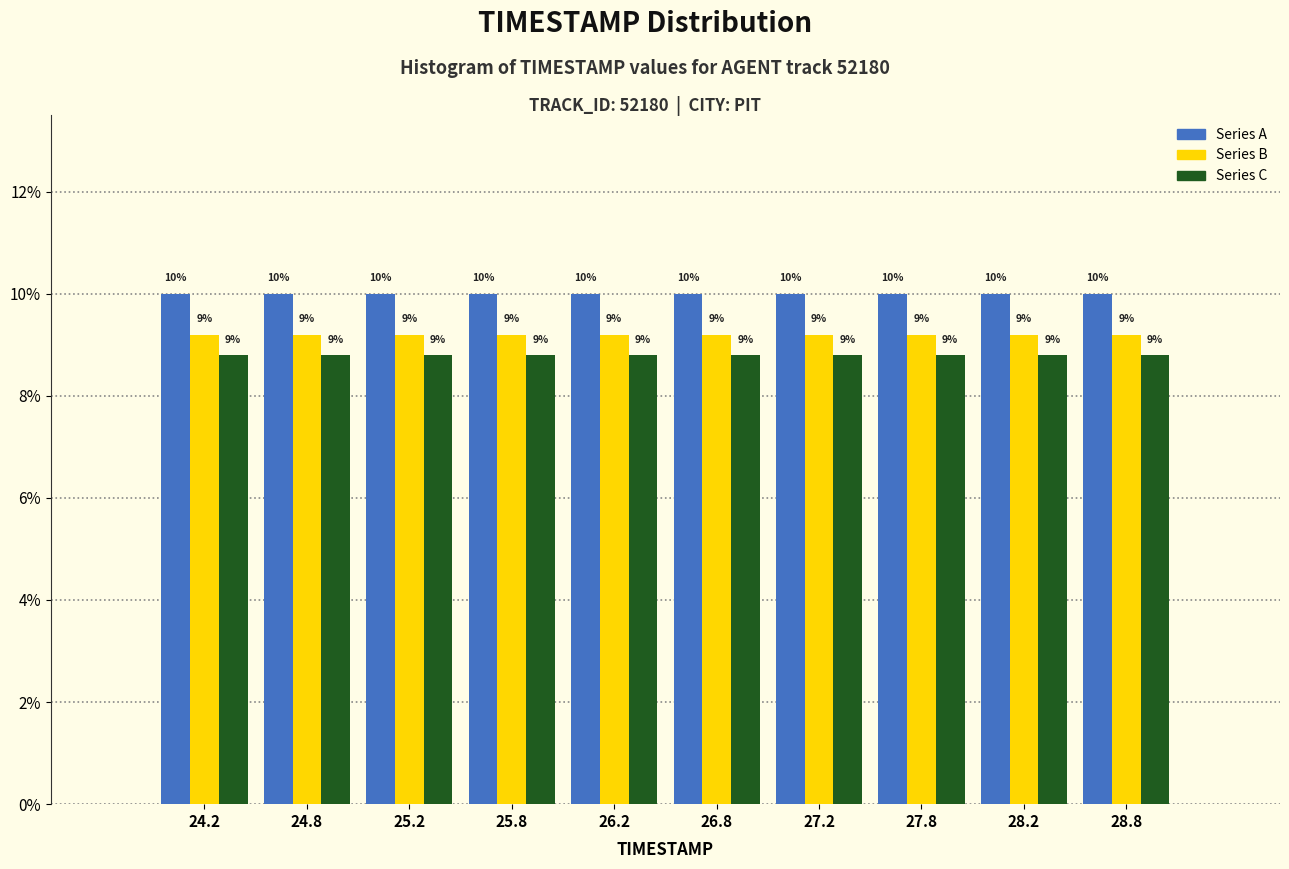

Are the bars grouped side by side (vs. stacked)?

Yes